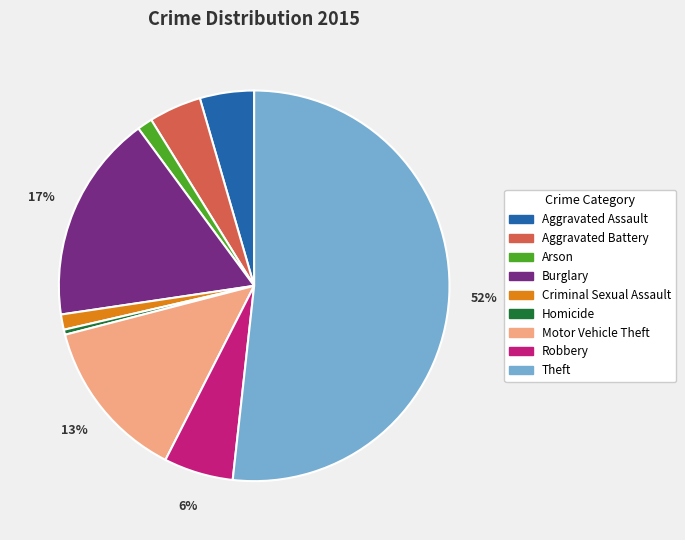

Is there any slice that represents more than half of the pie?

Yes